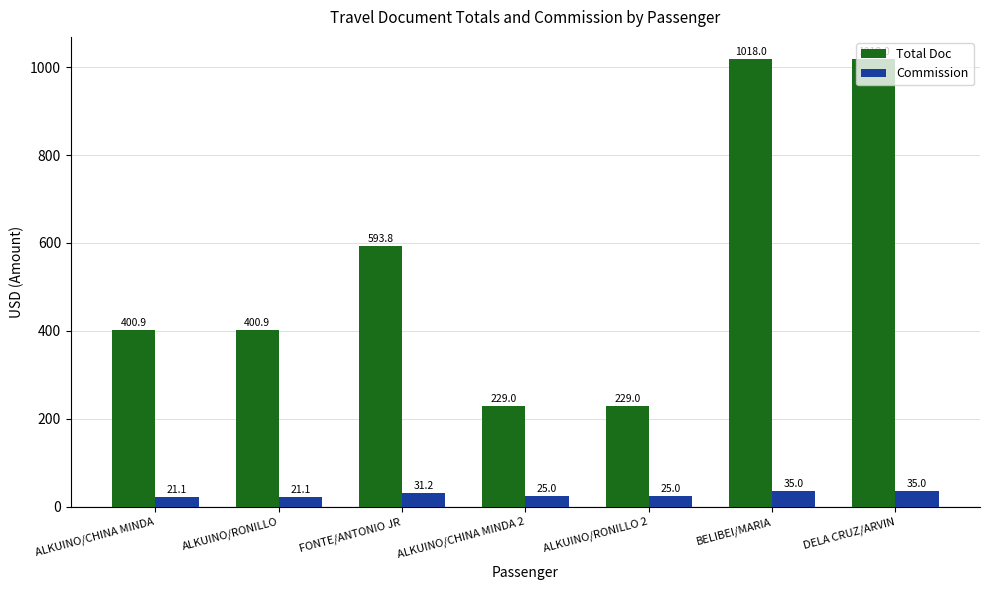

At which label does Commission first exceed 25?

FONTE/ANTONIO JR